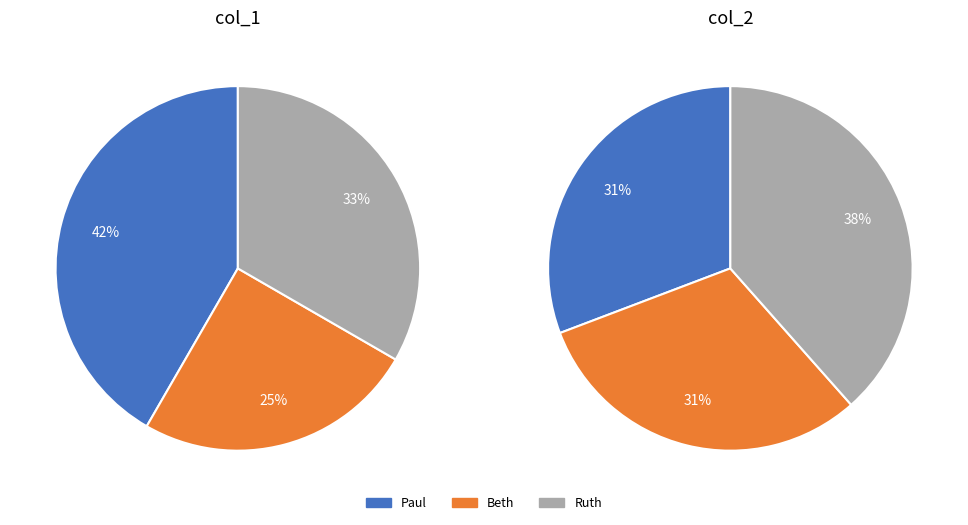

Rank the categories by value from highest to lowest.

Paul, Ruth, Beth